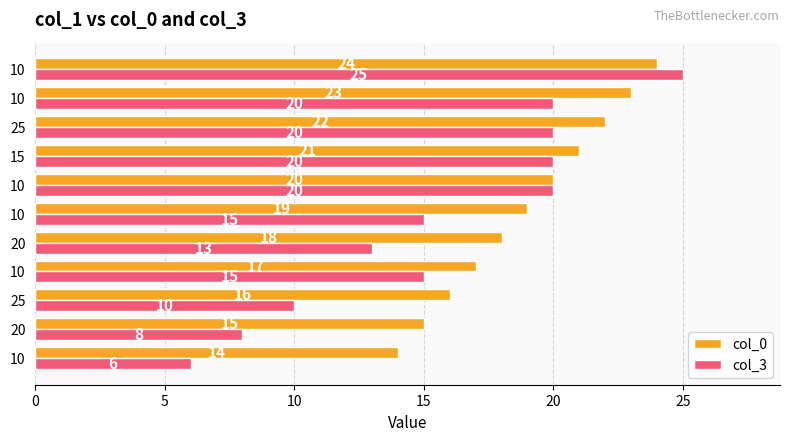

How many distinct data groups are displayed?

2